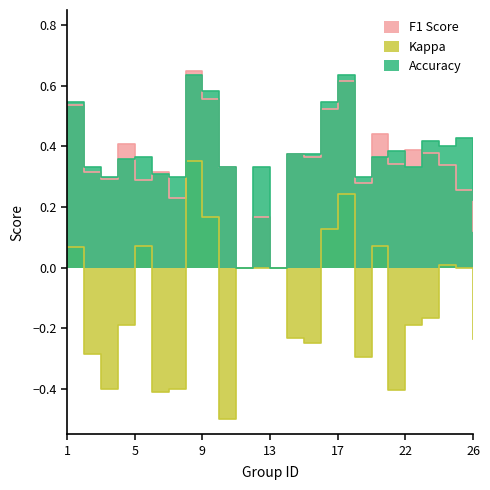

Rank the series by their maximum value, from highest to lowest.

f1, accuracy, kappa